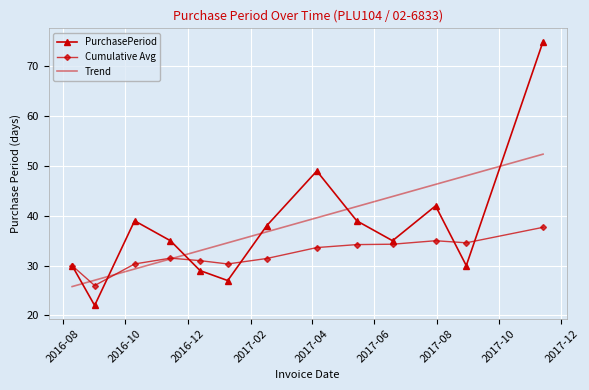

What is the smallest value displayed?

22.0